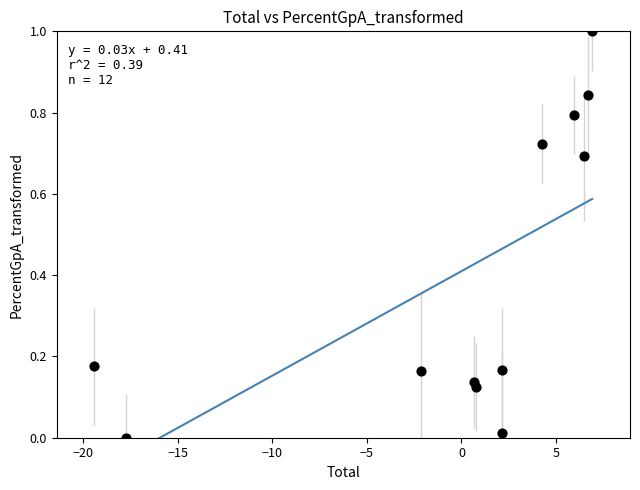

What is the average Y value?

0.4